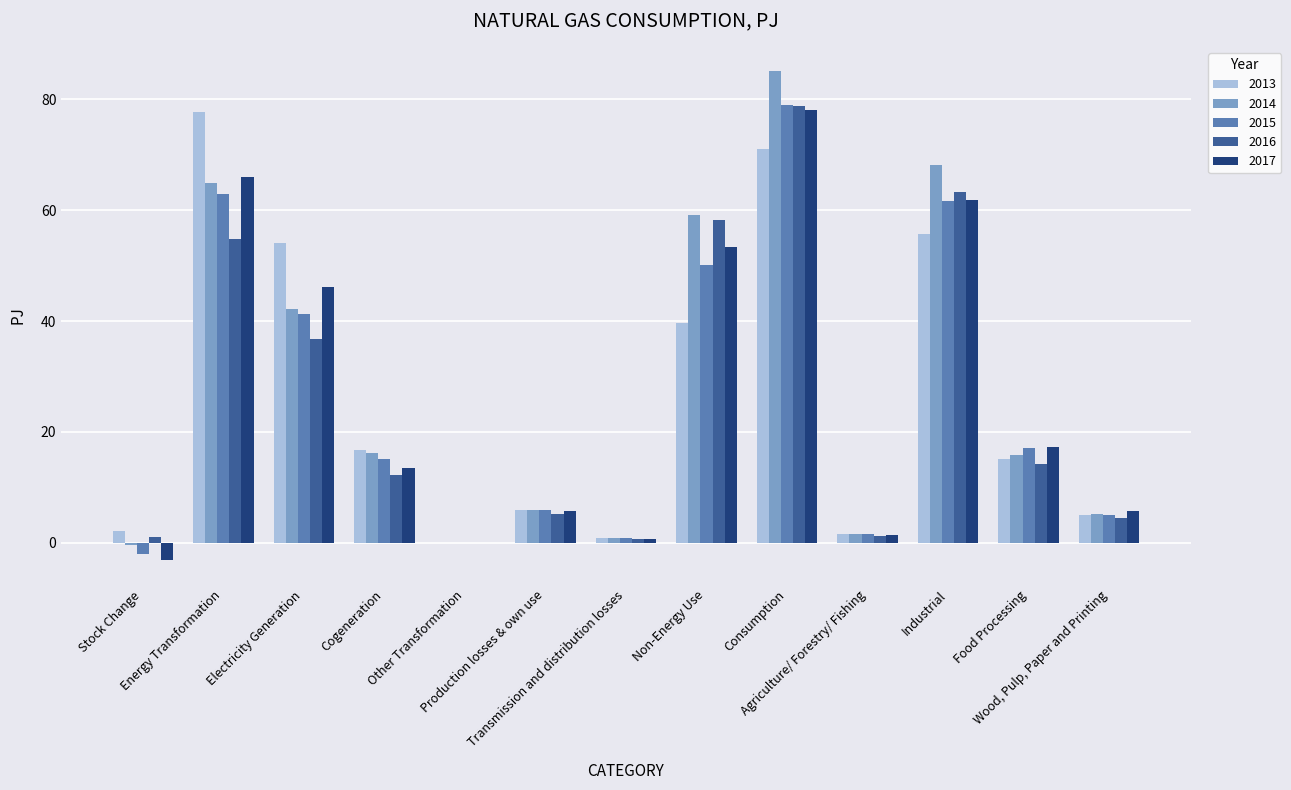

True or false: 2013 has a value of 71.0 at Consumption.

True